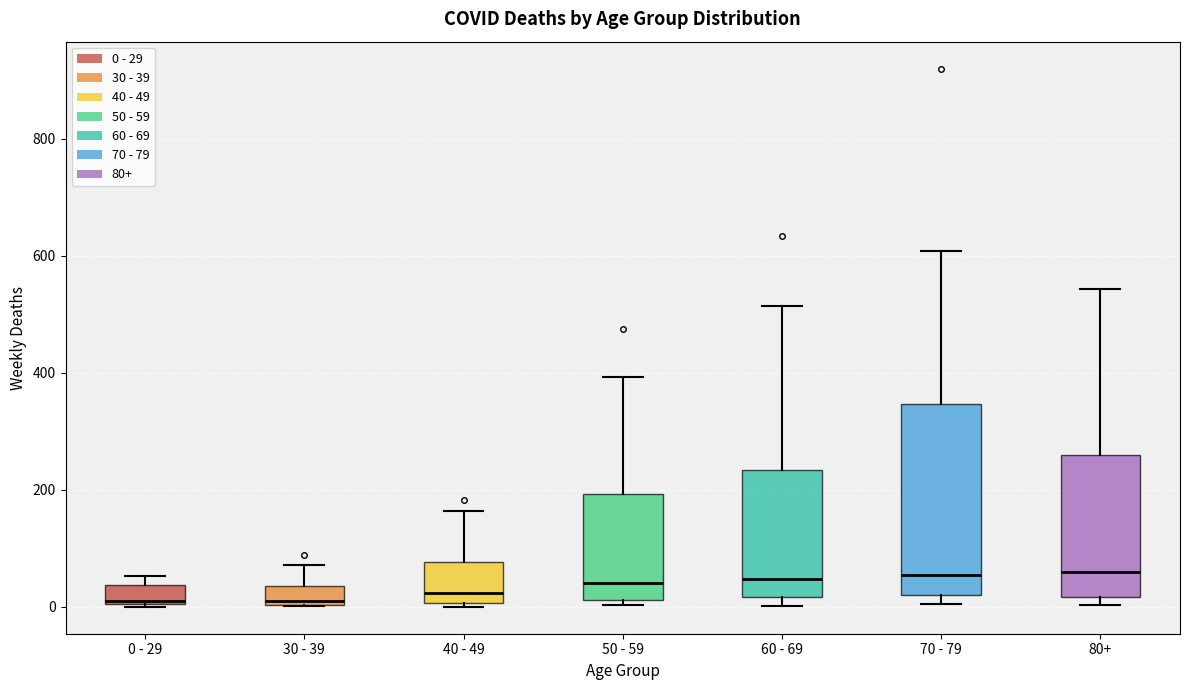

Reading left to right, read every box against the y-axis: the position of its median line, the range the box covers, and the ends of its whiskers. The values are not printed on the chart, so give them approximately, as read against the axis.

0 - 29: median 20, box 0 to 40, whiskers 0 to 60
30 - 39: median 20, box 0 to 40, whiskers 0 to 80
40 - 49: median 20, box 0 to 80, whiskers 0 (just below the box's lower edge) to 160
50 - 59: median 40, box 20 to 200, whiskers 0 to 400
60 - 69: median 40, box 20 to 240, whiskers 0 to 520
70 - 79: median 60, box 20 to 340, whiskers 0 to 600
80+: median 60, box 20 to 260, whiskers 0 to 540